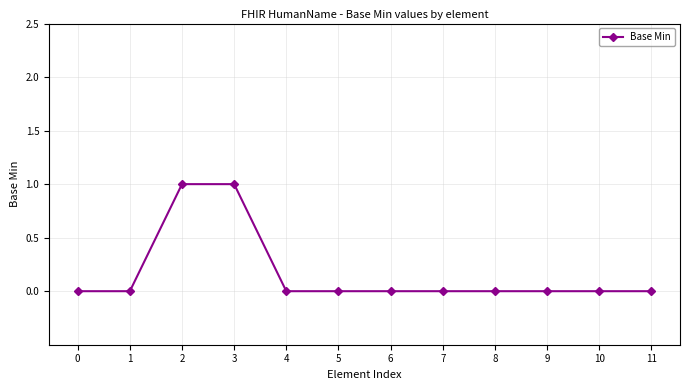

Is it true that the value at 3 is 1?

True